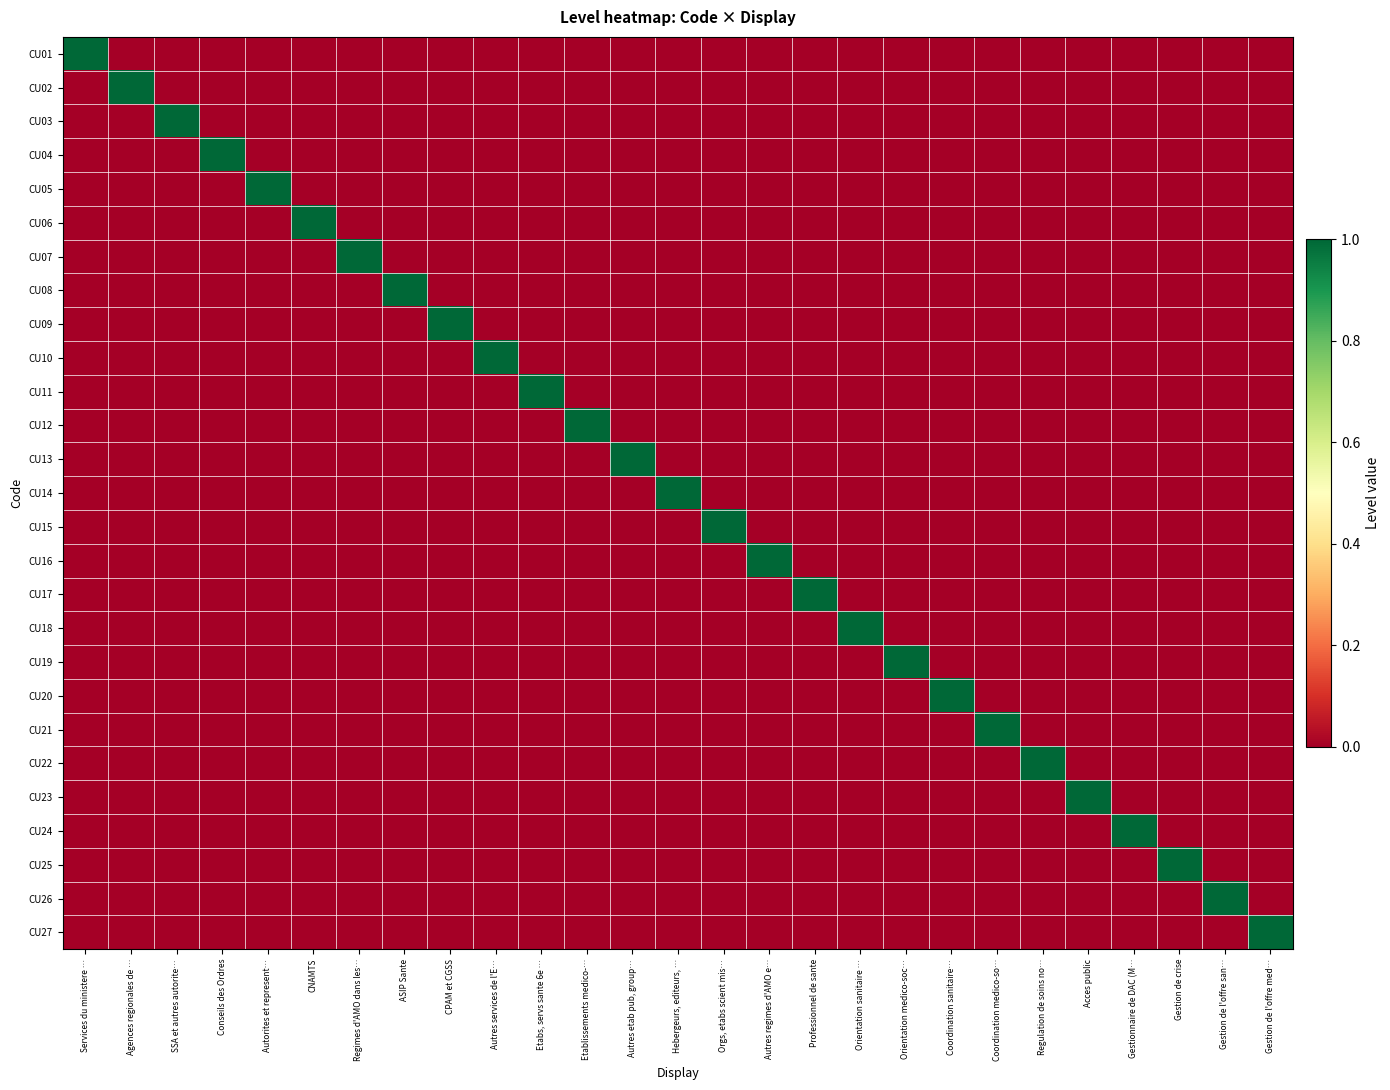

At which category is the sum across all series the highest?

Services du ministere …